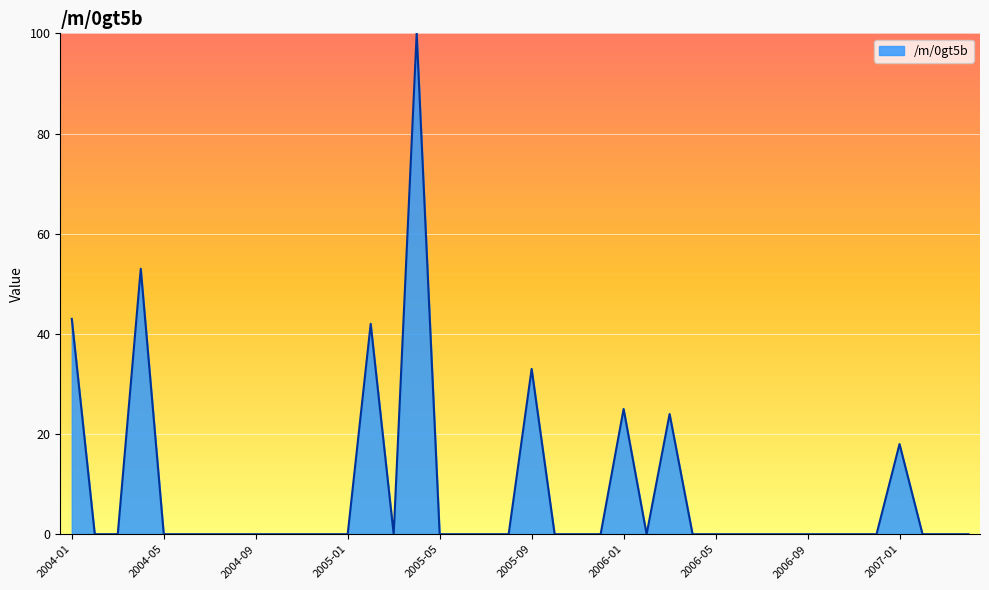

Does the chart display data point markers on the line(s)?

No